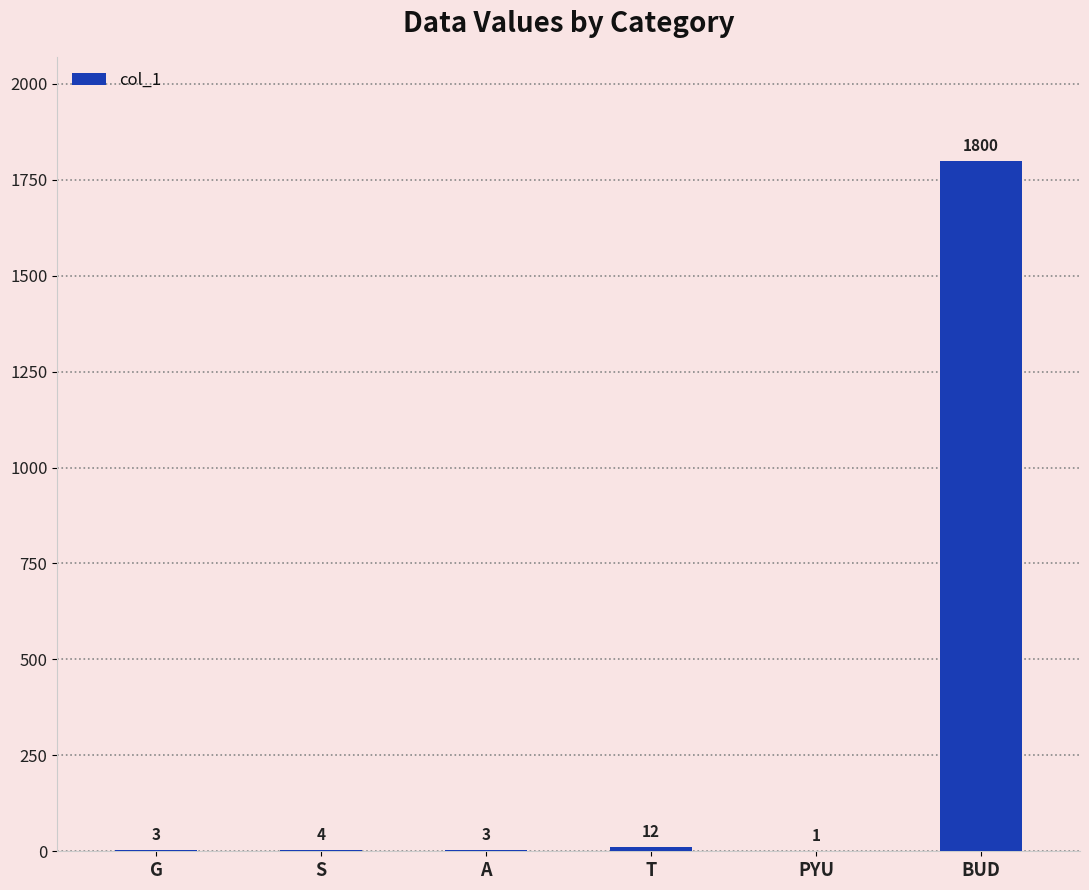

At which category does the chart reach its peak across all series?

BUD